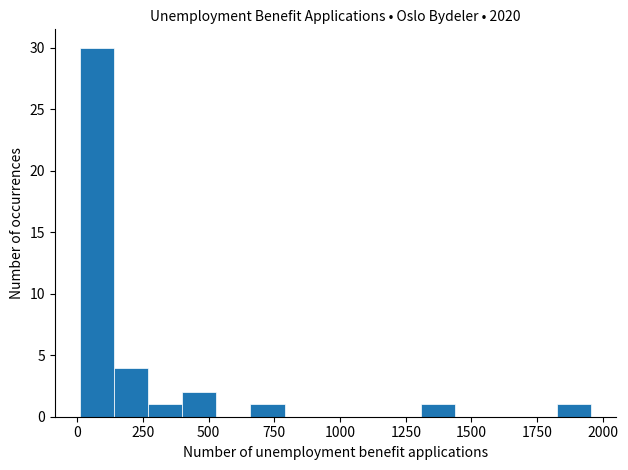

Read against the x-axis, roughly where is the centre of the tallest bar?

100